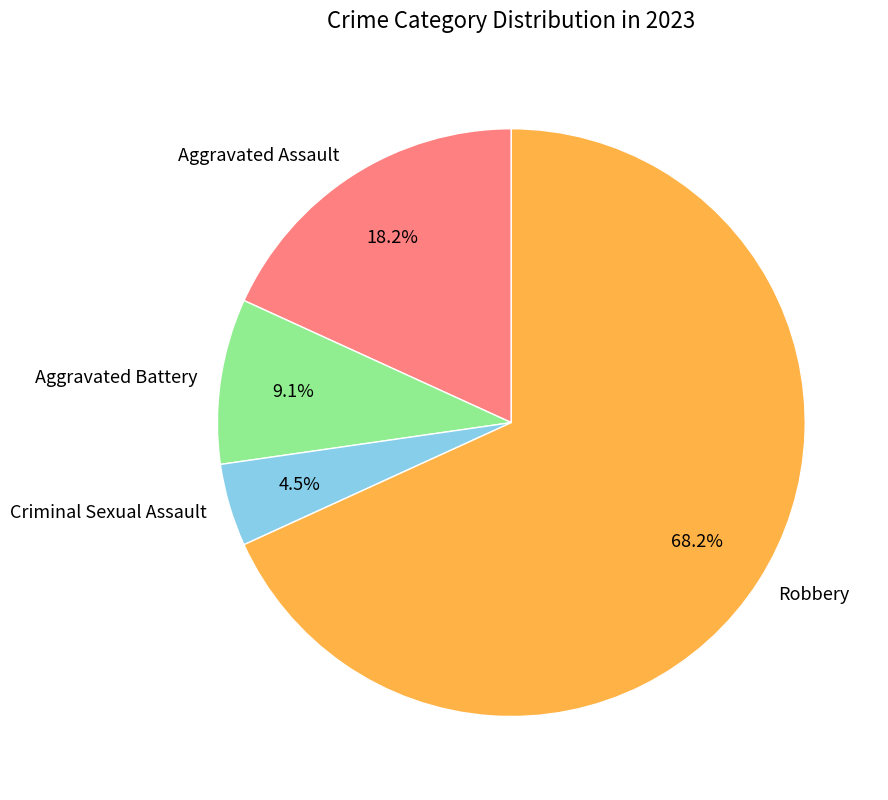

To the nearest percent, what percentage of the pie is Robbery?

68%